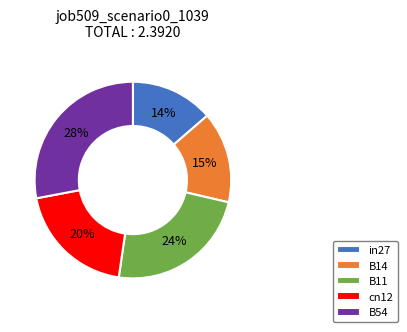

Which has a higher value, B11 or cn12?

B11